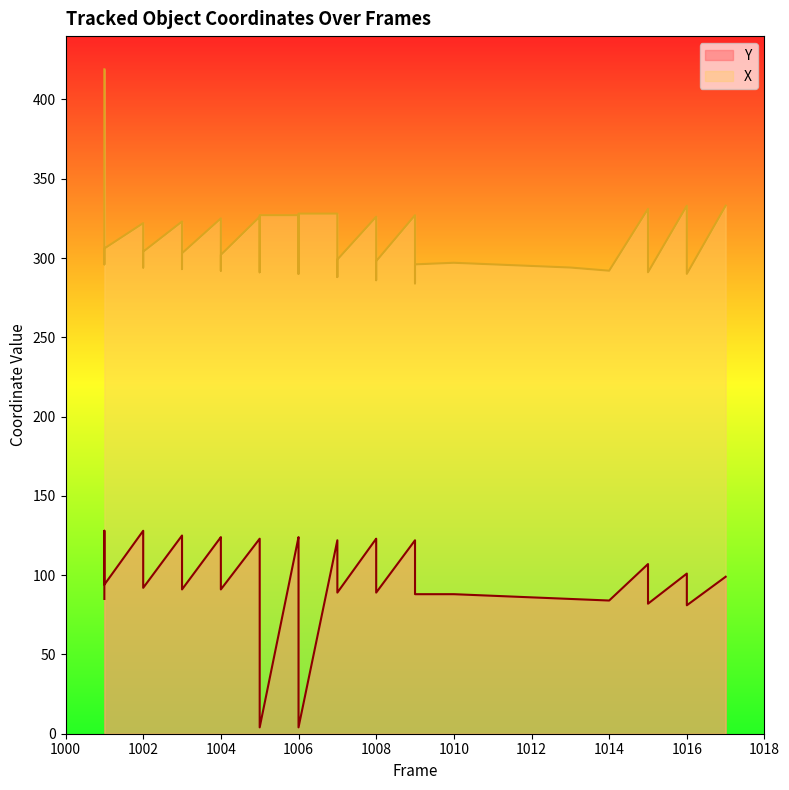

Reading right to left, extract all data points from this chart.

Y: 99	81	101	82	107	84	85	86	87	88	88	120	122	89	121	123	89	122	122	4	90	123	124	4	90	123	123	91	123	124	91	122	125	92	125	128	94	125	128	85
X: 333	290	333	291	331	292	294	295	296	297	296	284	327	298	286	326	299	288	328	328	300	290	327	327	302	291	326	302	292	325	303	293	323	304	294	322	306	296	322	419